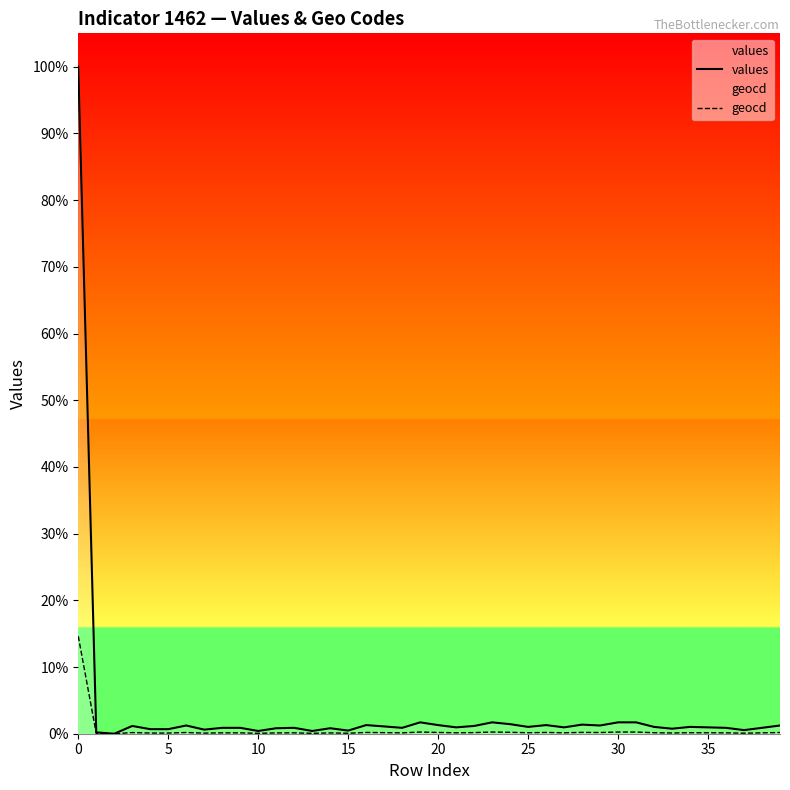

How many lines are shown in the chart?

2